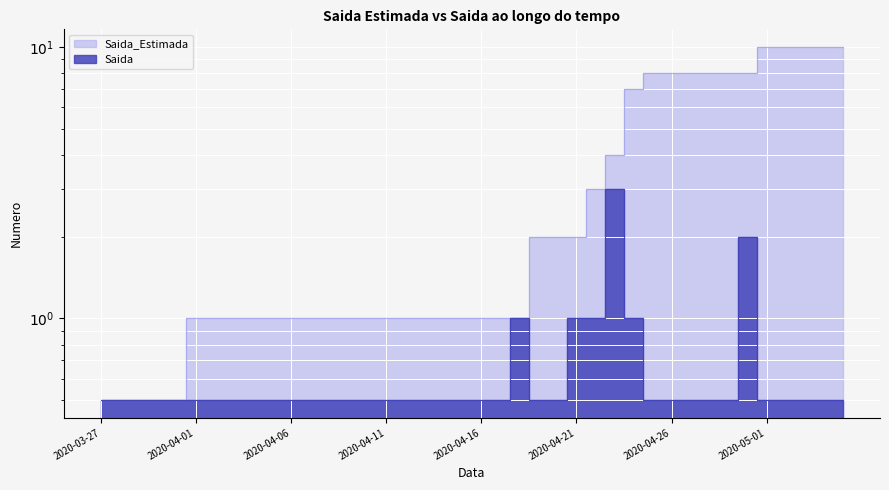

What is the value of the Saida point at the 11th from the left?

0.5